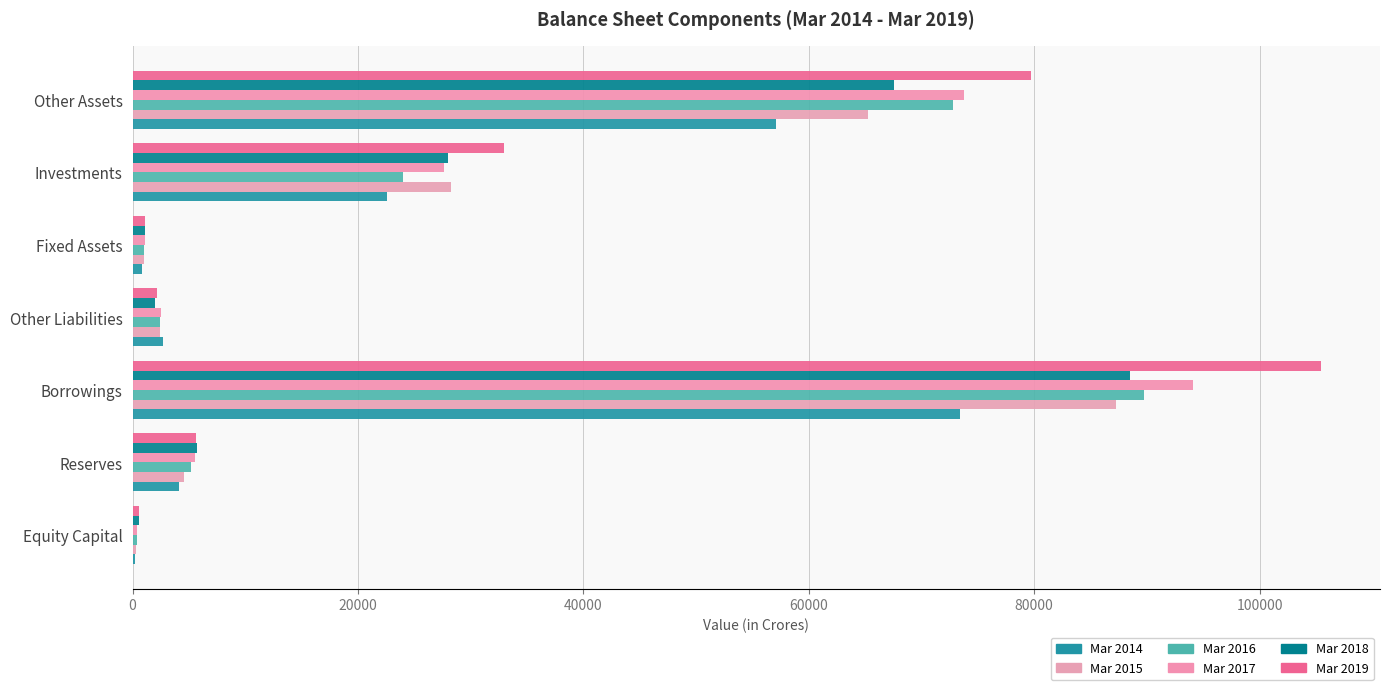

How many categories are shown in the chart?

7